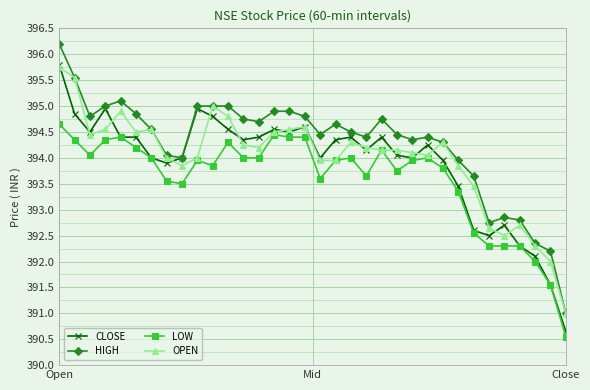

What is the value of the LOW point at the 28th from the left?

392.6